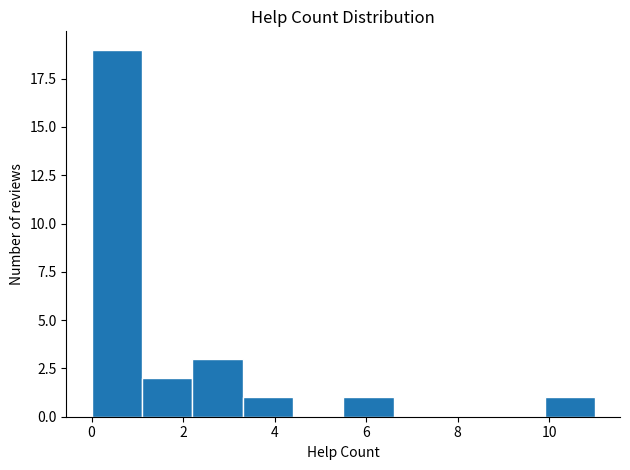

Reading left to right, transcribe this chart: for each bar, give the range it covers on the x-axis and its height. Neither the bar edges nor the heights are printed on the chart, so give them approximately, as read against the axes.

0.0 to 1.1: 19
1.1 to 2.2: 2
2.2 to 3.3: 3
3.3 to 4.4: 1
4.4 to 5.5: 0
5.5 to 6.6: 1
6.6 to 7.7: 0
7.7 to 8.8: 0
8.8 to 9.9: 0
9.9 to 11.0: 1